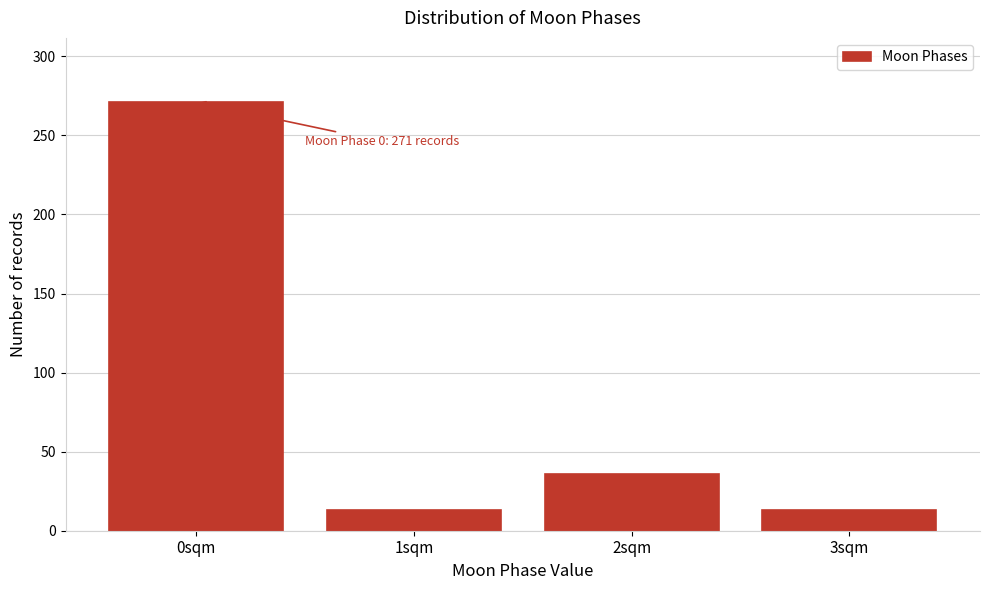

Reading left to right, extract all data points from this chart.

0sqm=271	1sqm=13	2sqm=36	3sqm=13